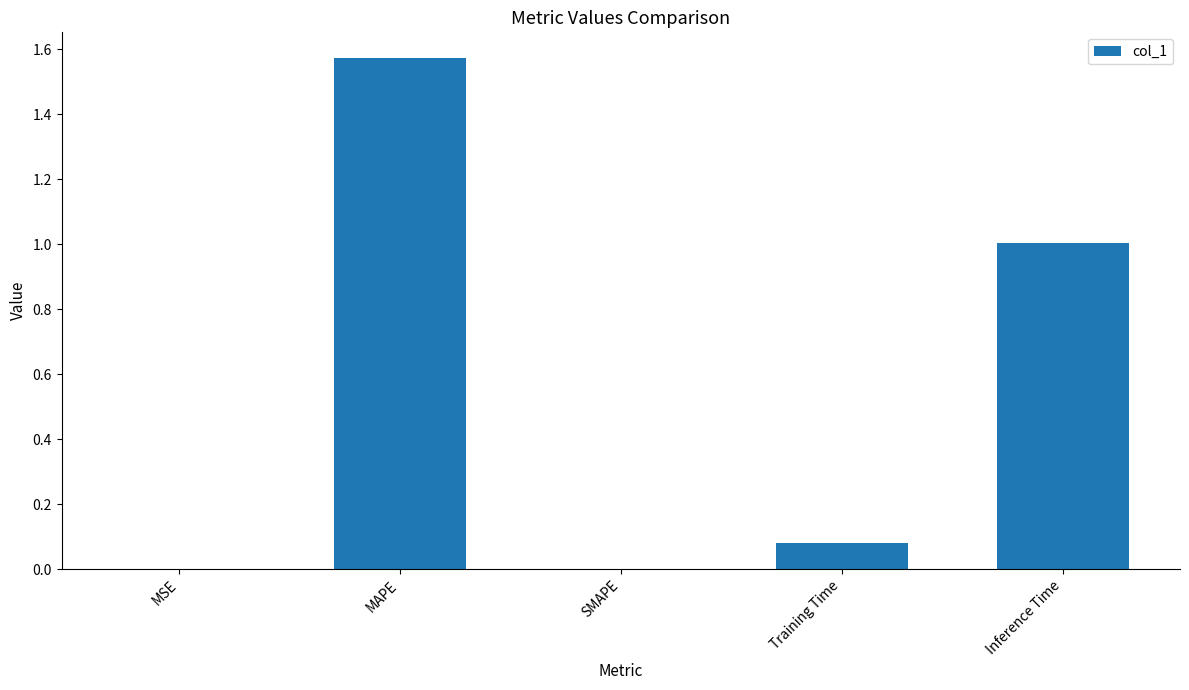

Which category has the highest value across all series?

MAPE